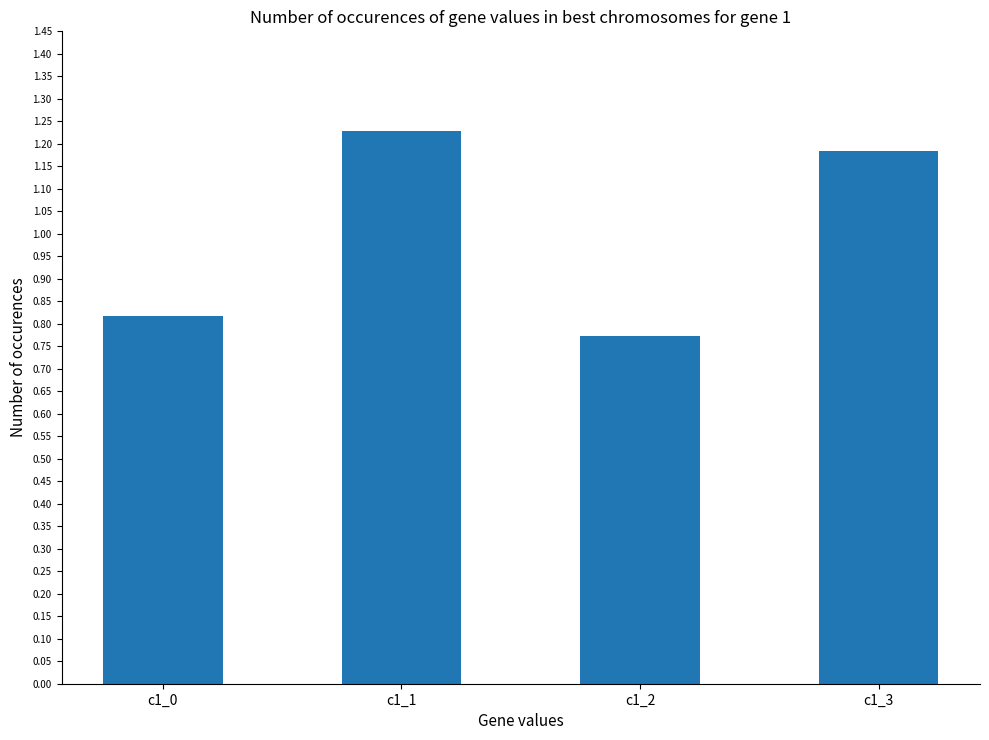

How many values are between 0 and 1?

2